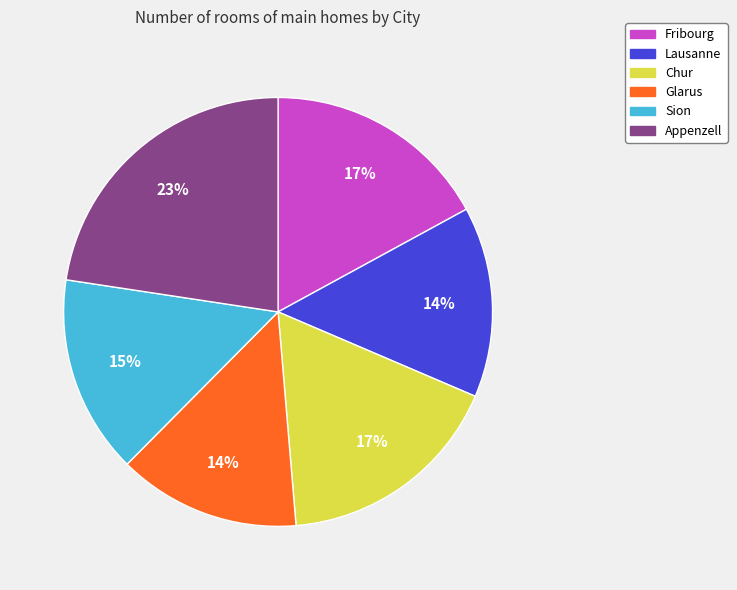

What is the ratio of the value at Glarus to the value at Appenzell?

0.6